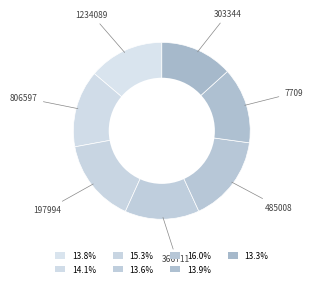

Count the number of slices in the pie.

7